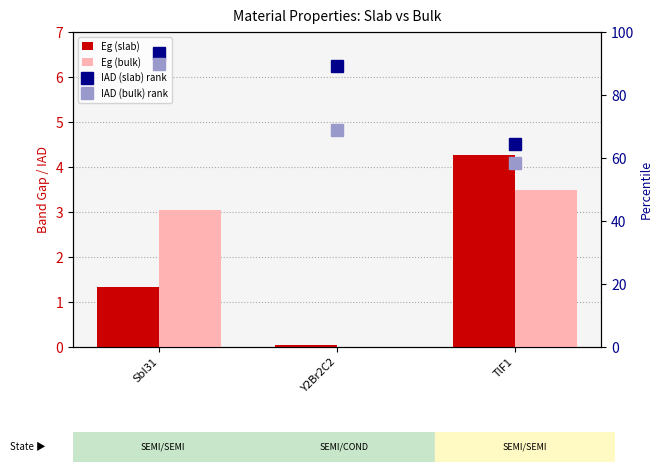

What position from the left is SbI31?

1